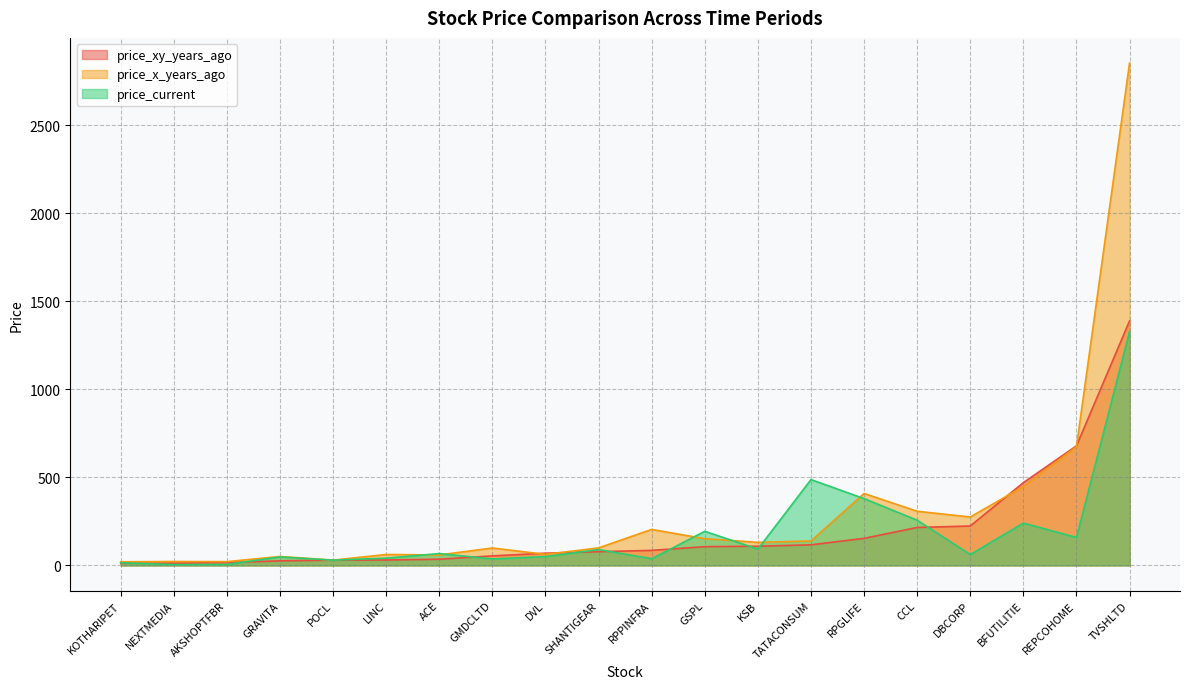

At which category does price_xy_years_ago reach its first local valley?

NEXTMEDIA